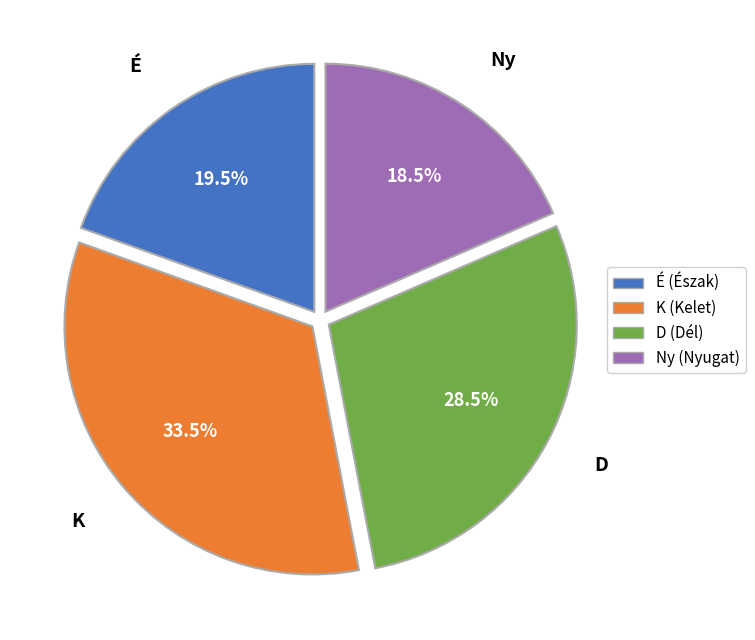

Is there any slice that represents more than half of the pie?

No